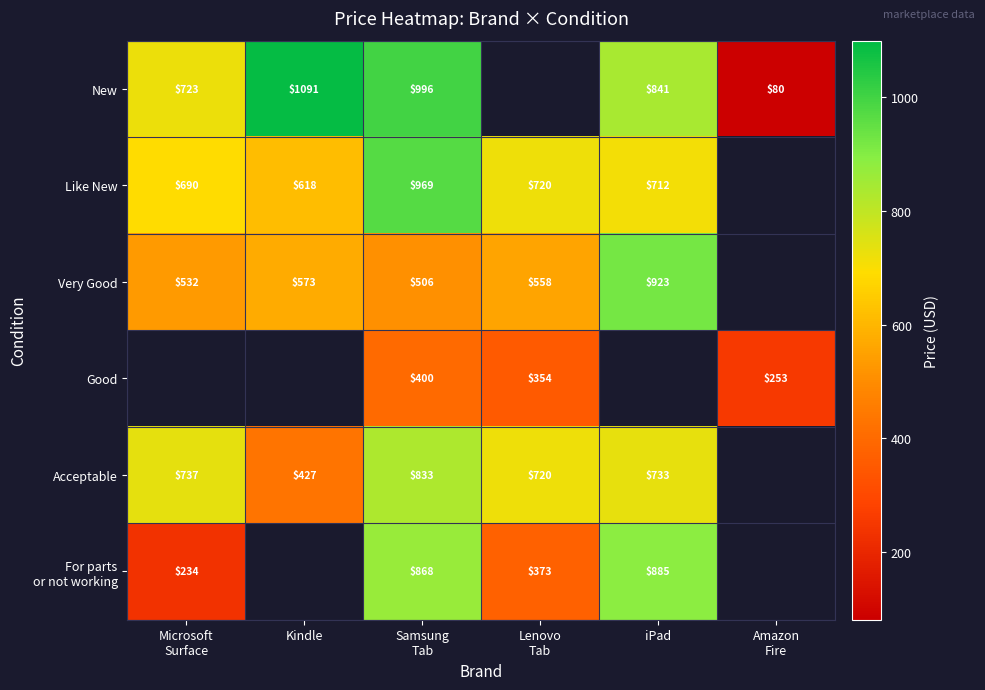

How many data points in For parts or not working are above 867?

2